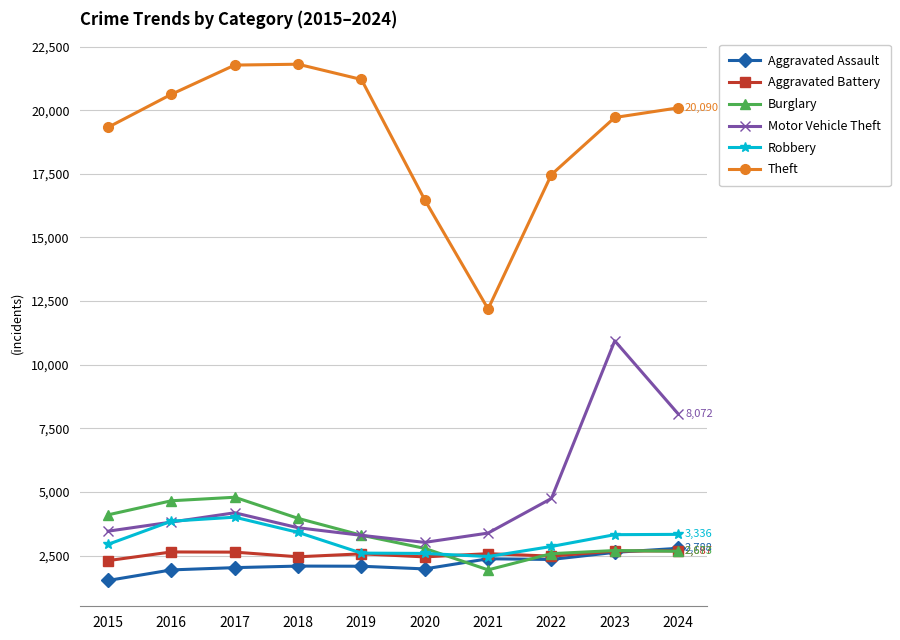

What is the spread (max minus min) of values at 2019?

19122